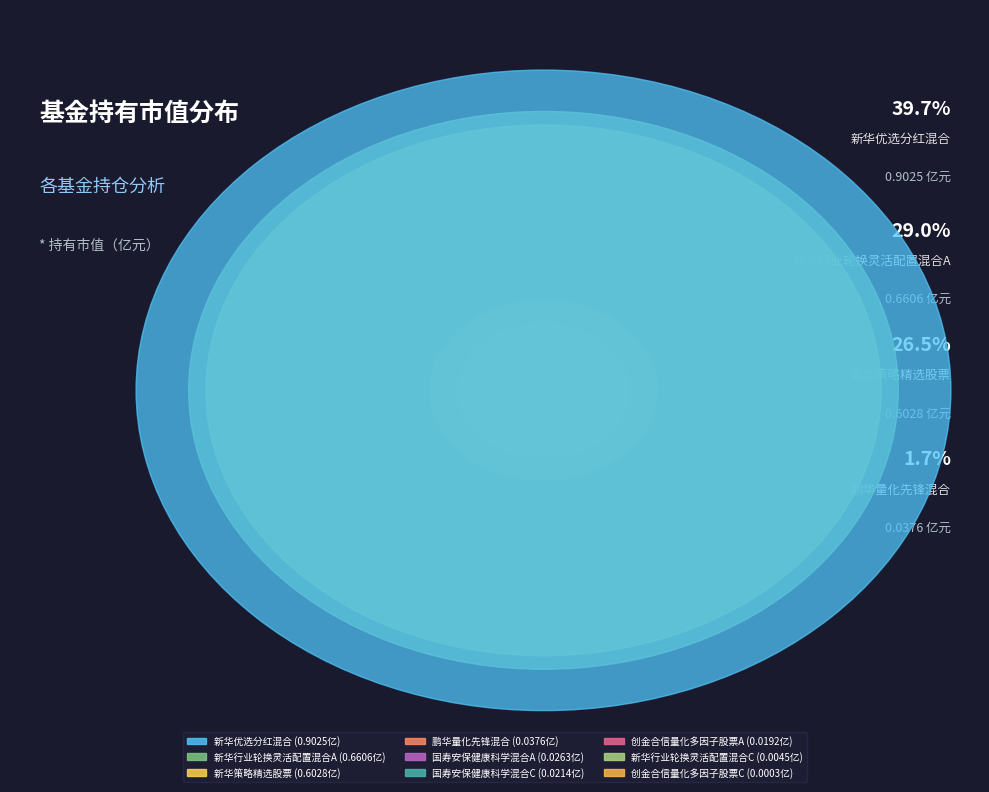

Count the number of slices in the pie.

9